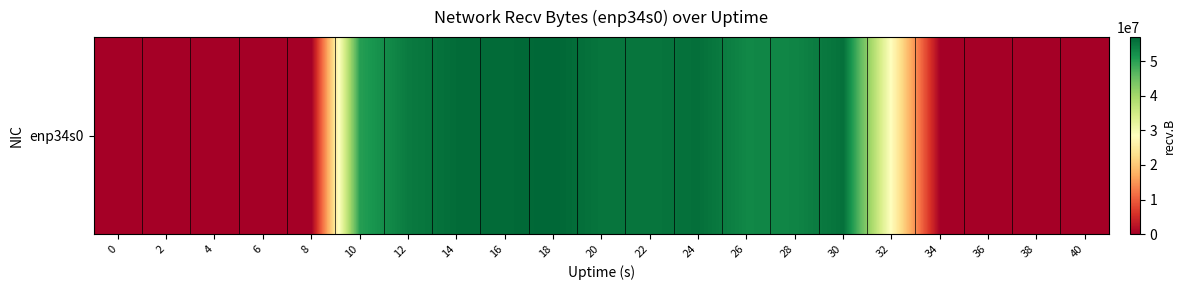

Between 4 and 36, which is larger?

4